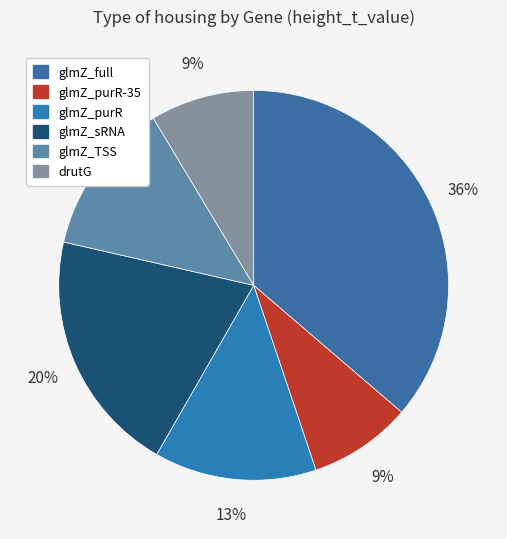

True or false: drutG accounts for 20% of the total.

False